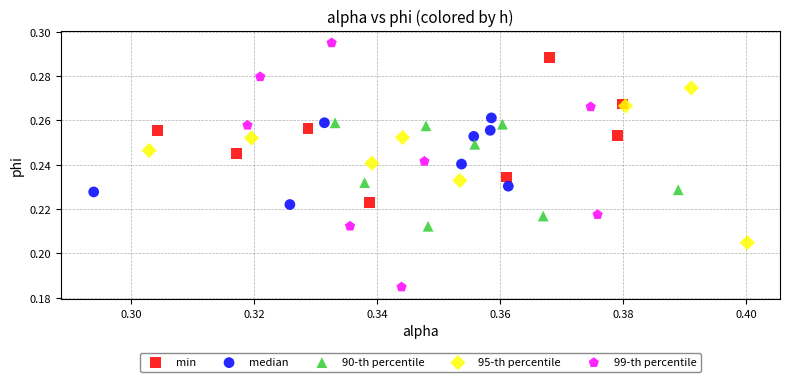

What are all the series names shown in the legend?

min, median, 90-th percentile, 95-th percentile, 99-th percentile